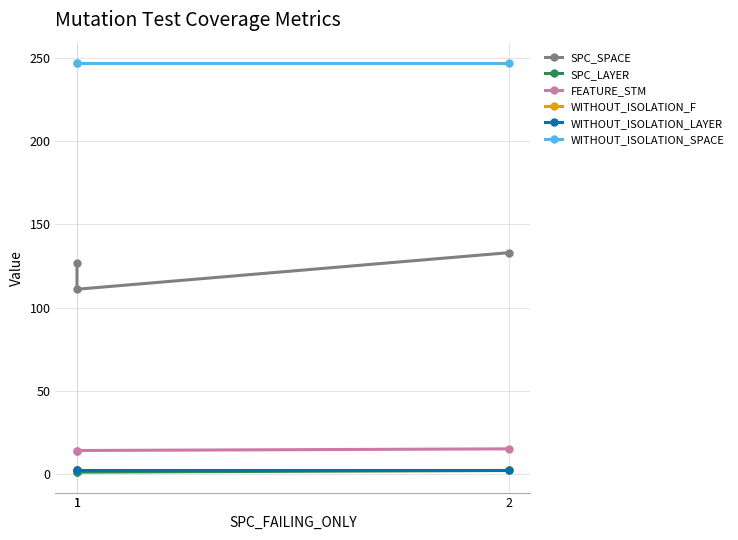

Reading left to right, list all the values displayed in this chart.

SPC_SPACE: 127	111	133
SPC_LAYER: 1	1	2
FEATURE_STM: 14	14	15
WITHOUT_ISOLATION_F: 2	2	2
WITHOUT_ISOLATION_LAYER: 2	2	2
WITHOUT_ISOLATION_SPACE: 247	247	247